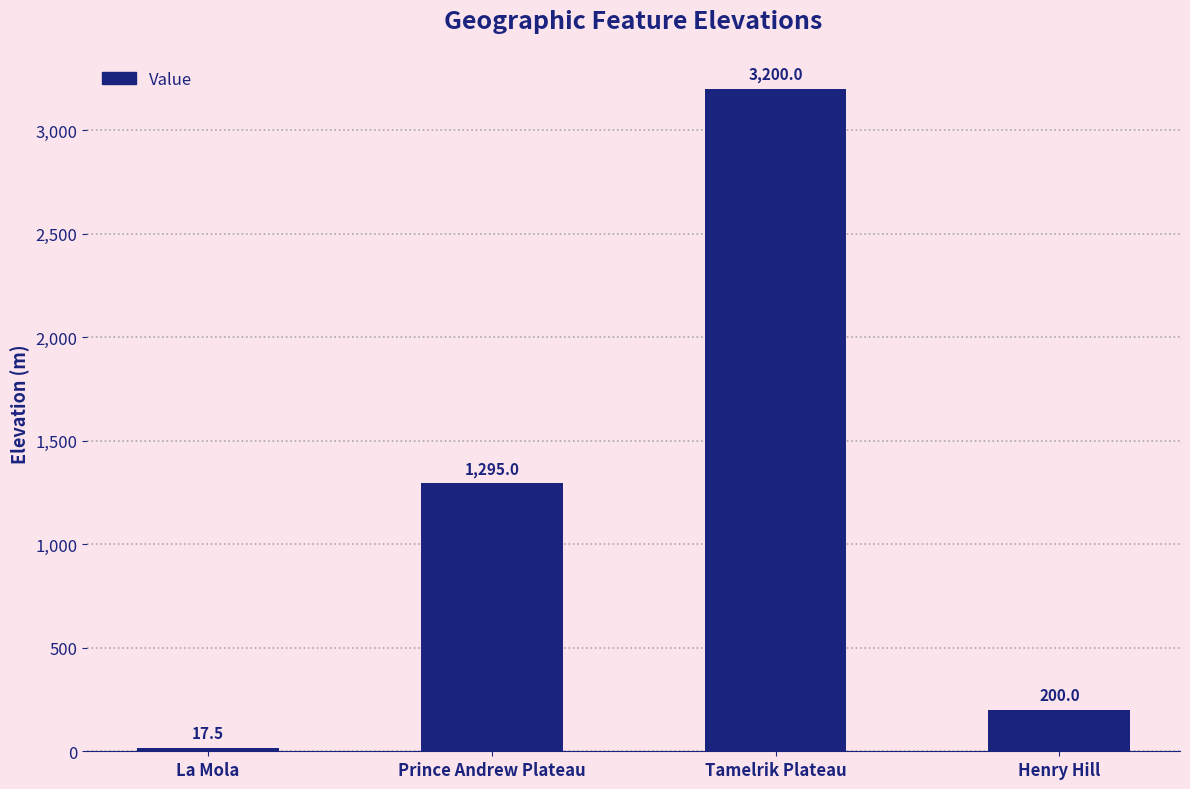

How many distinct data groups are displayed?

1